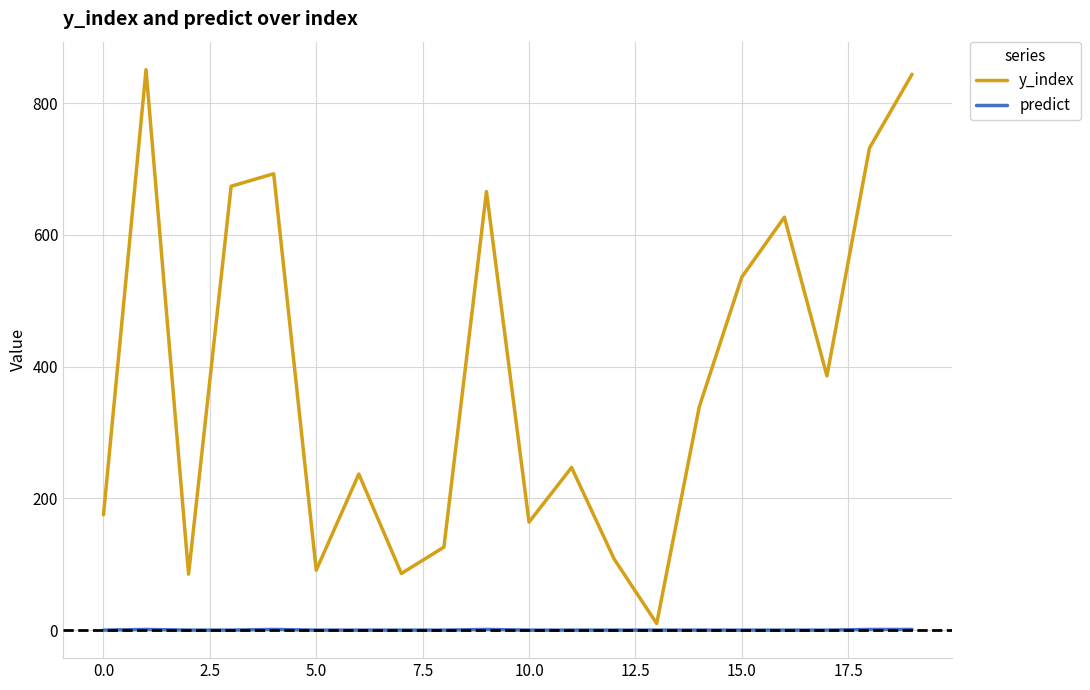

List the series in order of their overall mean, highest first.

y_index, predict